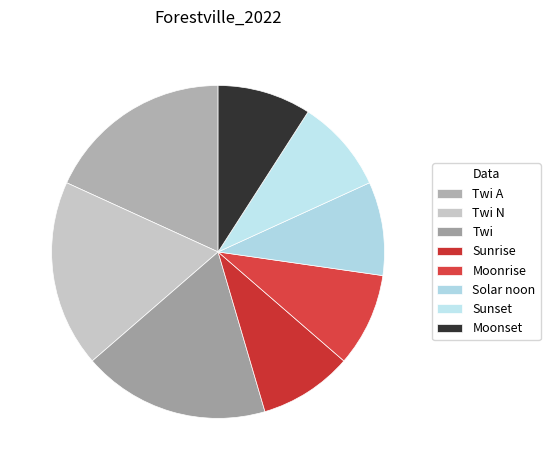

What is the change in value from Twi N to Moonset?

-1